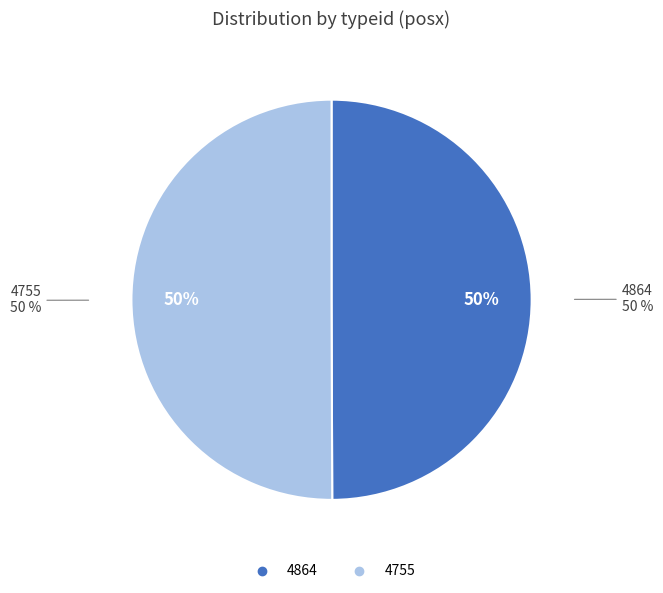

What is the largest slice in the pie chart?

4755